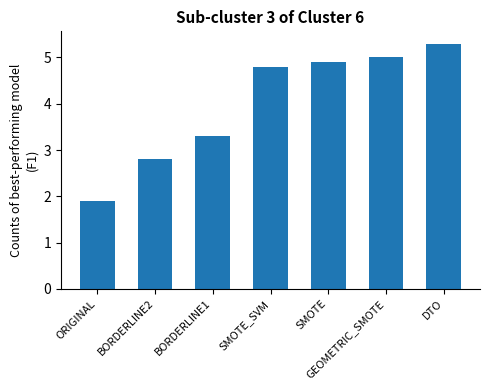

Read the value at BORDERLINE2.

2.8